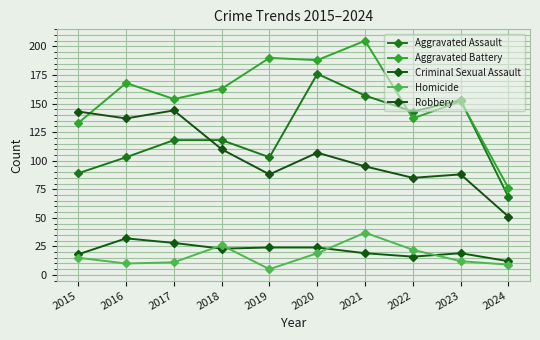

List the labels in order of Robbery value, largest first.

2017, 2015, 2016, 2018, 2020, 2021, 2019, 2023, 2022, 2024